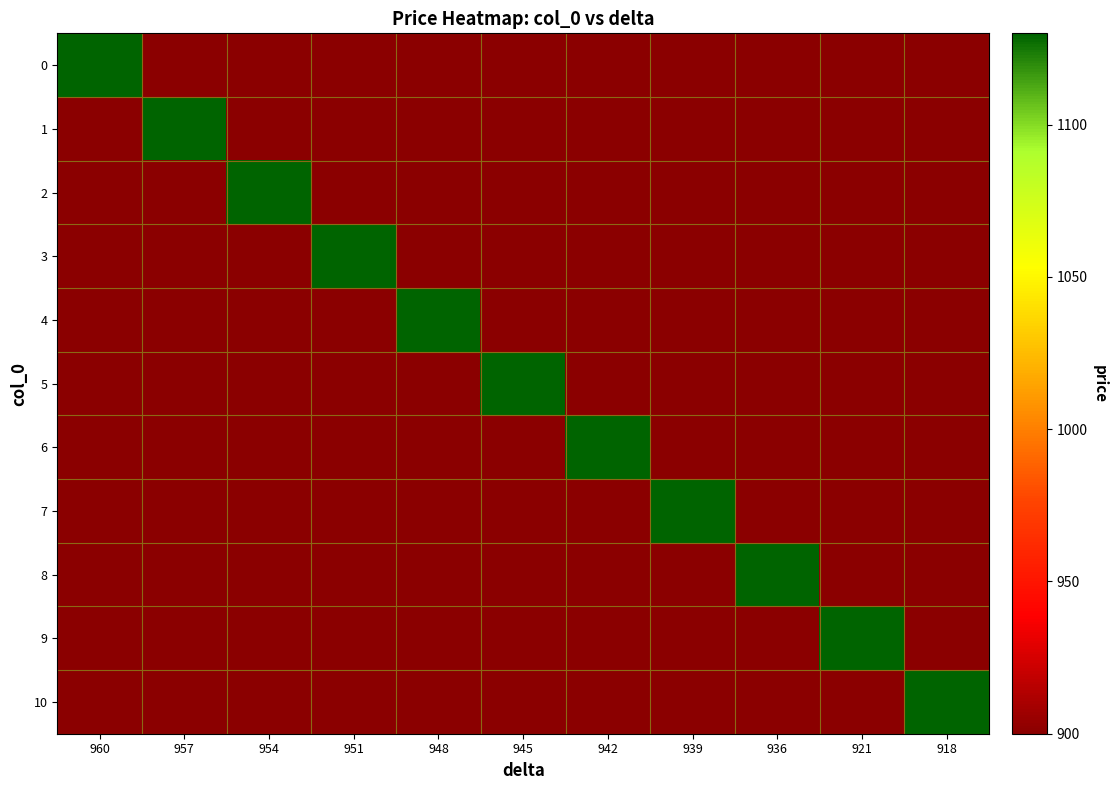

Reading left to right, what are all the values shown in this chart?

0: 960=1130	957=900	954=900	951=900	948=900	945=900	942=900	939=900	936=900	921=900	918=900
1: 960=900	957=1130	954=900	951=900	948=900	945=900	942=900	939=900	936=900	921=900	918=900
2: 960=900	957=900	954=1130	951=900	948=900	945=900	942=900	939=900	936=900	921=900	918=900
3: 960=900	957=900	954=900	951=1130	948=900	945=900	942=900	939=900	936=900	921=900	918=900
4: 960=900	957=900	954=900	951=900	948=1130	945=900	942=900	939=900	936=900	921=900	918=900
5: 960=900	957=900	954=900	951=900	948=900	945=1130	942=900	939=900	936=900	921=900	918=900
6: 960=900	957=900	954=900	951=900	948=900	945=900	942=1130	939=900	936=900	921=900	918=900
7: 960=900	957=900	954=900	951=900	948=900	945=900	942=900	939=1130	936=900	921=900	918=900
8: 960=900	957=900	954=900	951=900	948=900	945=900	942=900	939=900	936=1130	921=900	918=900
9: 960=900	957=900	954=900	951=900	948=900	945=900	942=900	939=900	936=900	921=1130	918=900
10: 960=900	957=900	954=900	951=900	948=900	945=900	942=900	939=900	936=900	921=900	918=1130